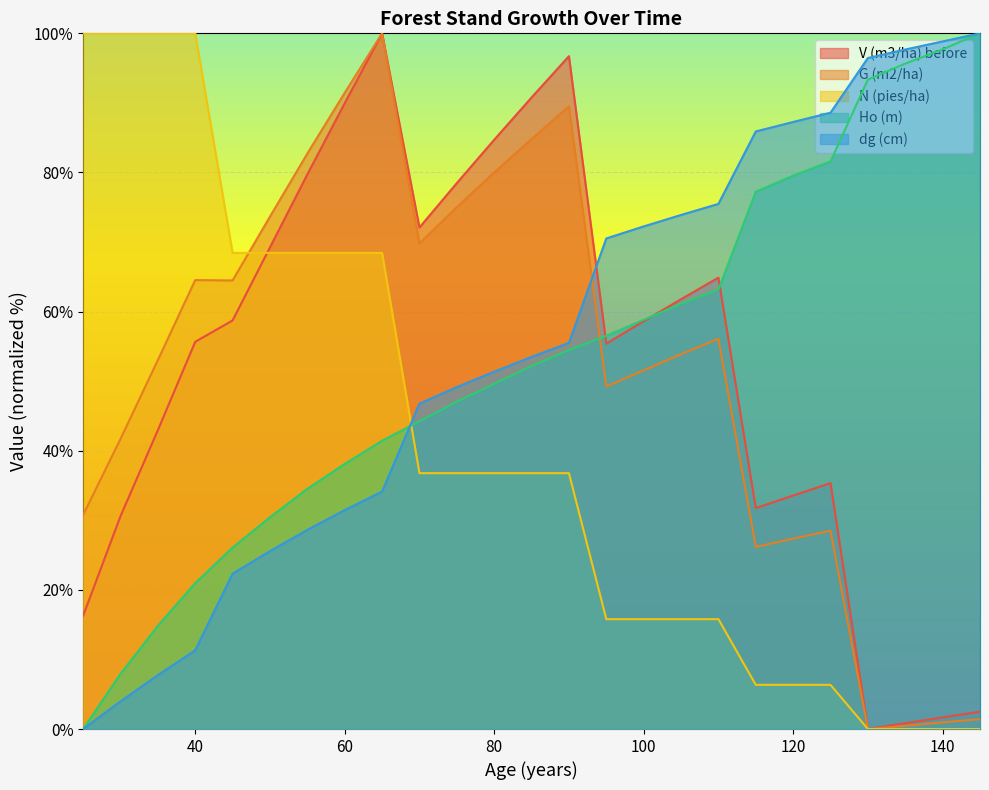

Reading left to right, list all the values displayed in this chart.

V (m3/ha) before: 16.3	30.6	43.0	55.7	58.7	69.2	79.7	90.0	100.0	72.1	78.5	84.7	90.8	96.7	55.4	58.6	61.8	64.9	31.8	33.6	35.3	0.0	0.8	1.7	2.5
G (m2/ha): 30.8	41.7	53.0	64.5	64.5	73.7	82.7	91.4	100.0	69.8	75.0	80.0	84.8	89.5	49.2	51.6	53.9	56.1	26.2	27.4	28.5	0.0	0.5	1.0	1.4
N (pies/ha): 100.0	100.0	100.0	100.0	68.4	68.4	68.4	68.4	68.4	36.8	36.8	36.8	36.8	36.8	15.8	15.8	15.8	15.8	6.3	6.3	6.3	0.0	0.0	0.0	0.0
Ho (m): 0.0	7.9	14.8	21.0	26.1	30.4	34.5	38.1	41.4	44.2	47.1	49.6	52.2	54.5	56.5	58.8	61.1	63.2	77.2	79.5	81.6	93.4	95.7	97.7	100.0
dg (cm): 0.0	4.0	7.7	11.3	22.3	25.6	28.6	31.5	34.1	46.8	49.1	51.4	53.5	55.5	70.5	72.2	73.9	75.5	85.9	87.3	88.6	96.5	97.7	98.8	100.0